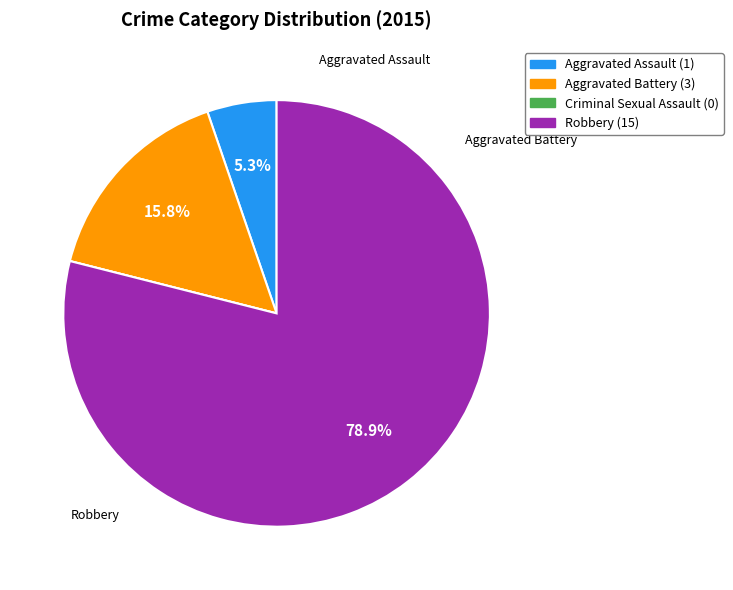

What is the largest slice in the pie chart?

Robbery